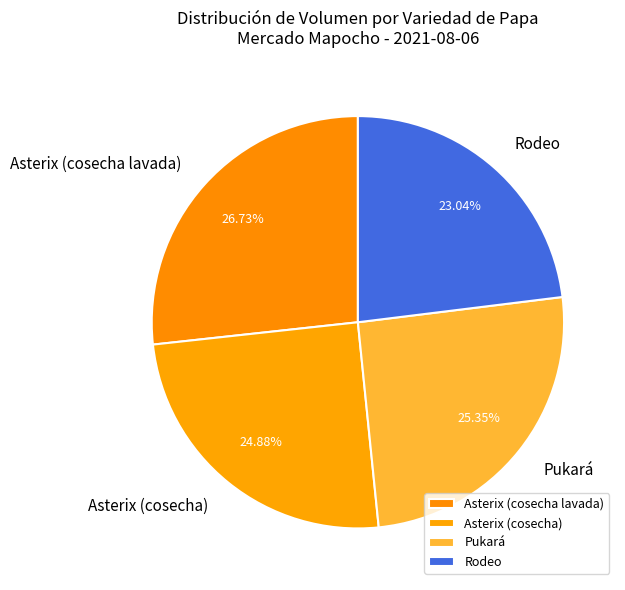

Which has a higher value, Rodeo or Pukará?

Pukará